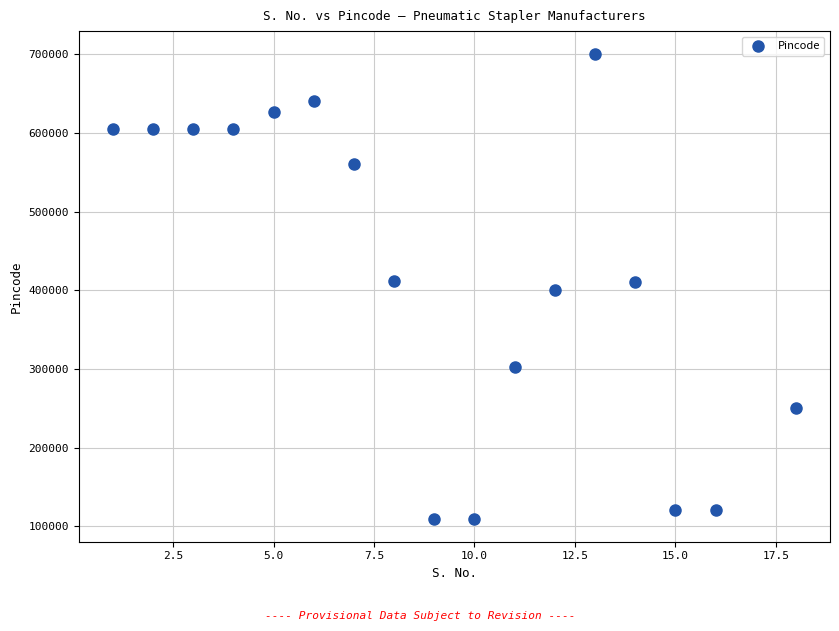

What is the range of Y values (max minus min)?

589995